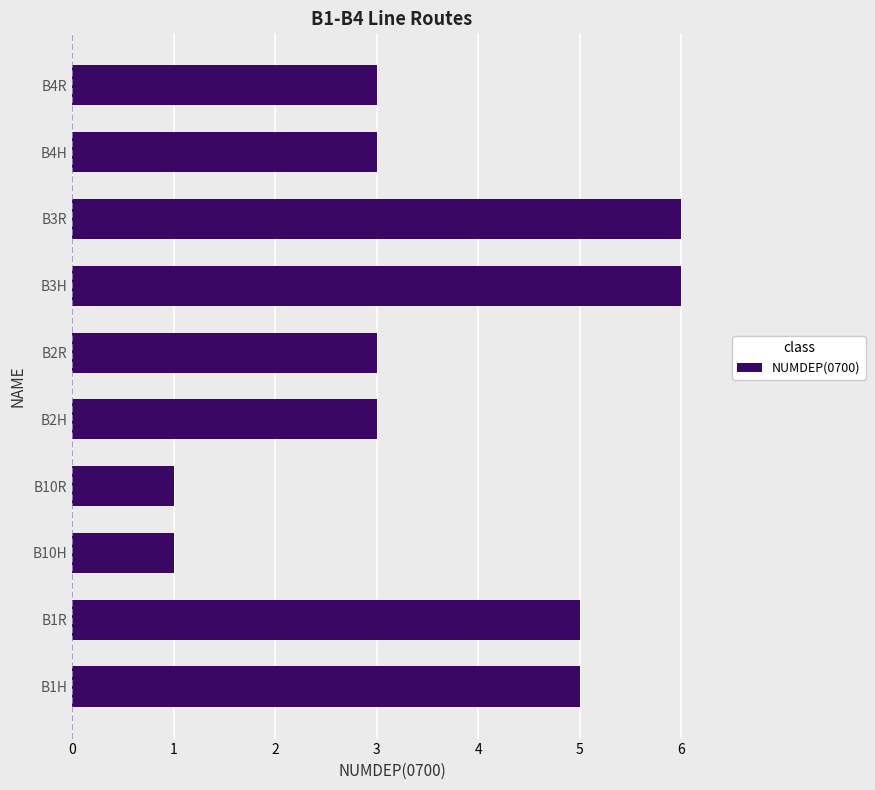

Which has a higher value, B4H or B3H?

B3H